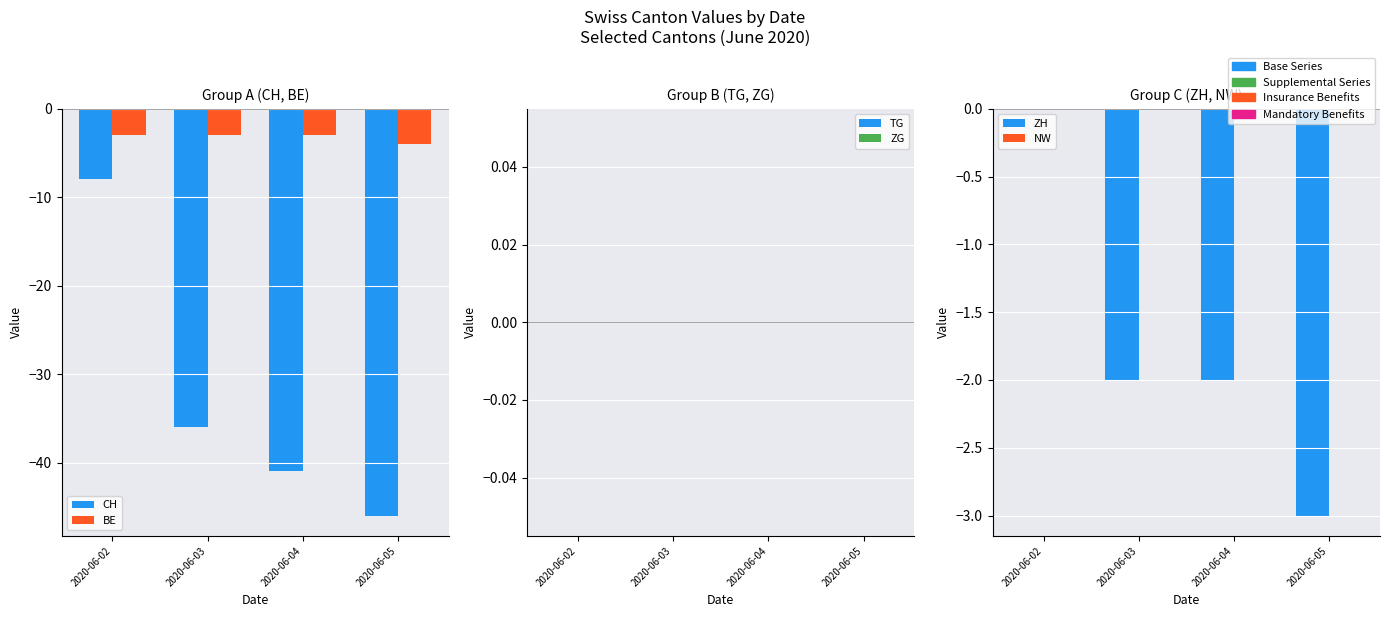

Reading left to right, list all the values displayed in this chart.

CH: -8	-36	-41	-46
BE: -3	-3	-3	-4
TG: 0	0	0	0
ZG: 0	0	0	0
ZH: 0	-2	-2	-3
NW: 0	0	0	0